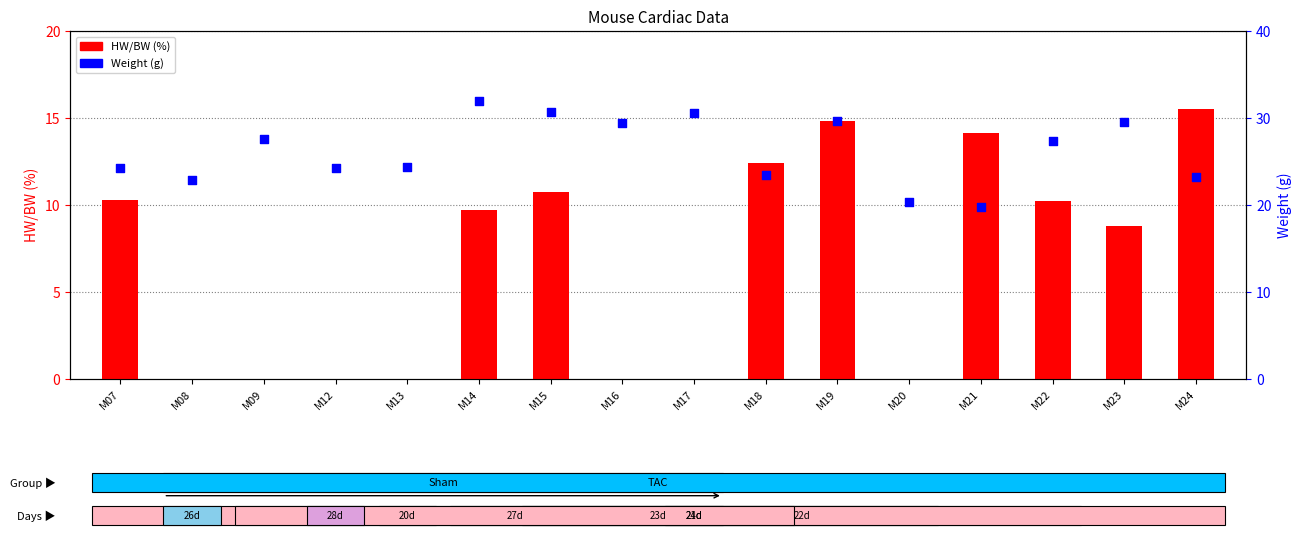

What is the total value across all series at M14?

41.6